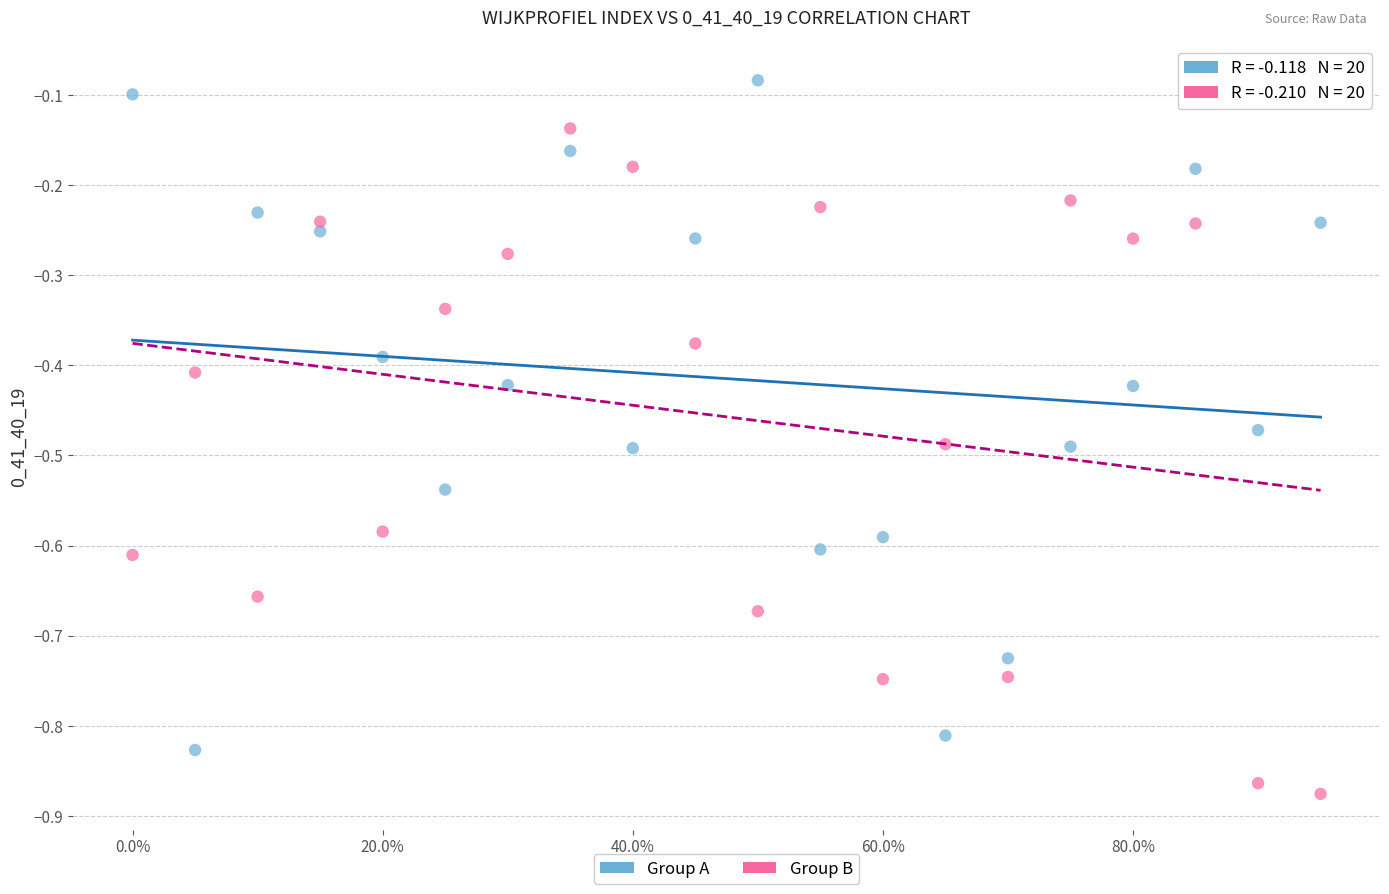

Across all data points, what is the range of Y values (max minus min)?

0.8